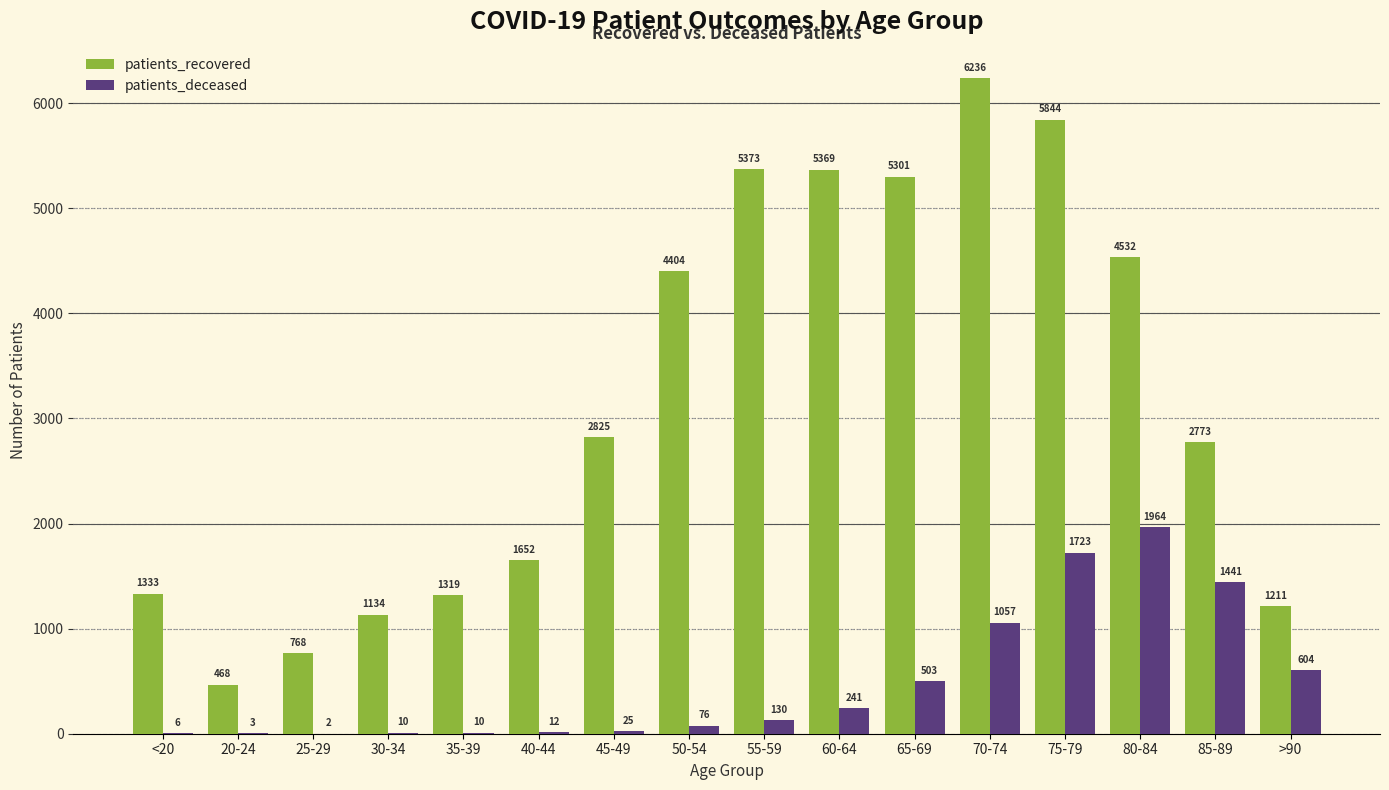

Which series changed the most between 50-54 and >90?

patients_recovered